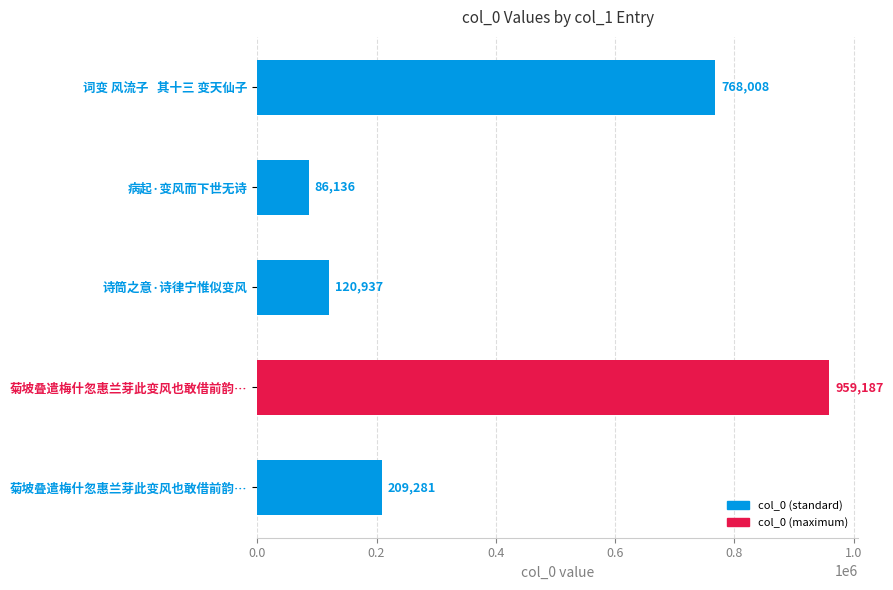

Does the chart contain any negative values?

No